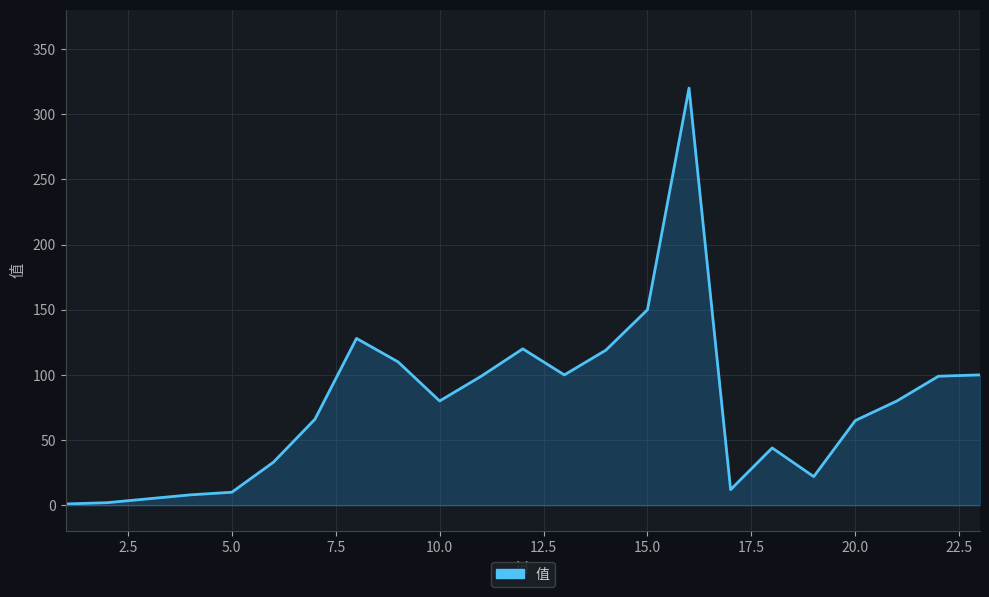

How many values are below 80?

11